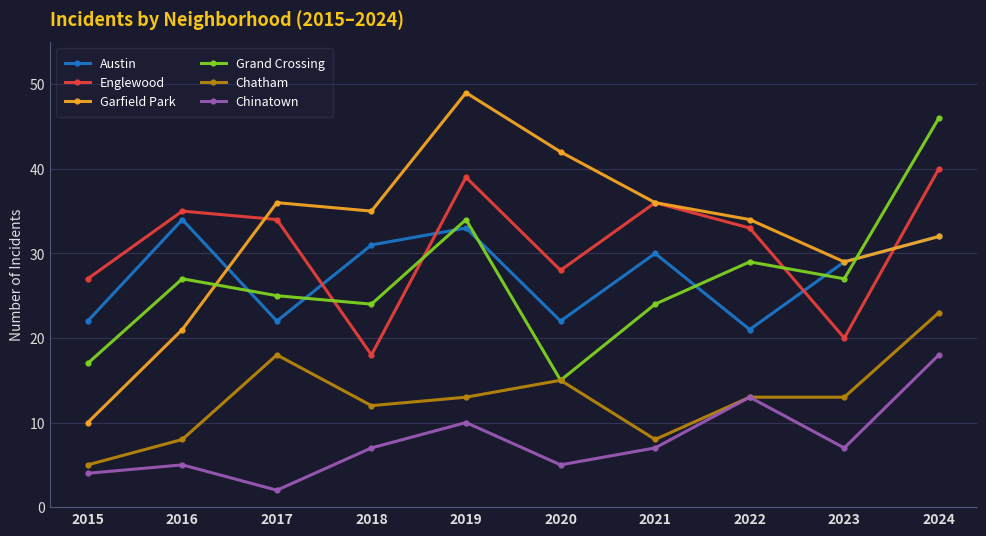

What value does the Garfield Park series have at 2017, to the nearest 5?

35